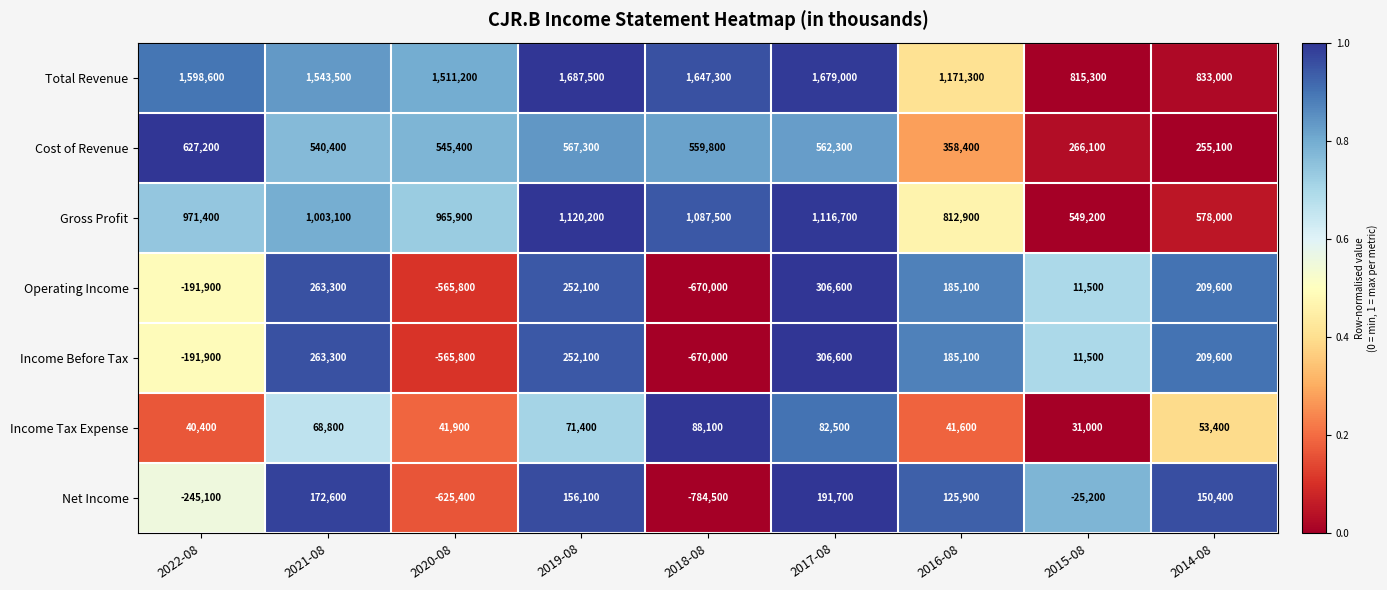

List the labels in order of Cost of Revenue value, smallest first.

2014-08, 2015-08, 2016-08, 2021-08, 2020-08, 2018-08, 2017-08, 2019-08, 2022-08